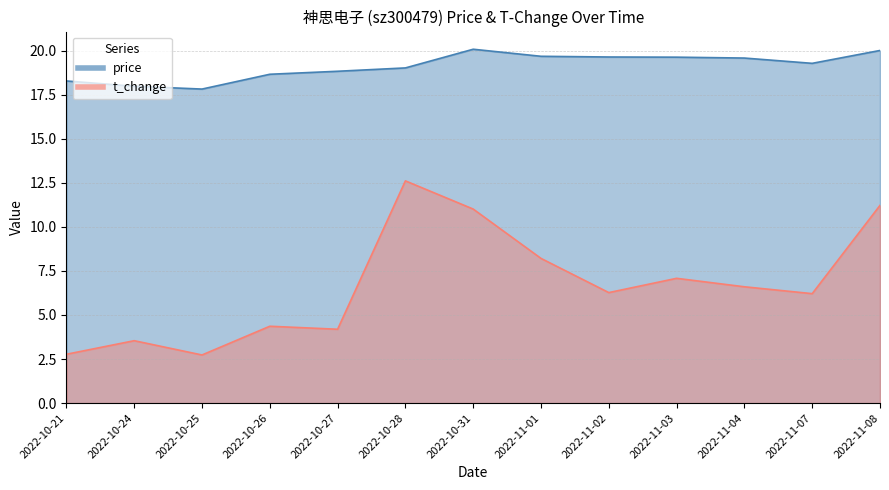

The value of price at 2022-10-24 is 18.0. True or false?

True